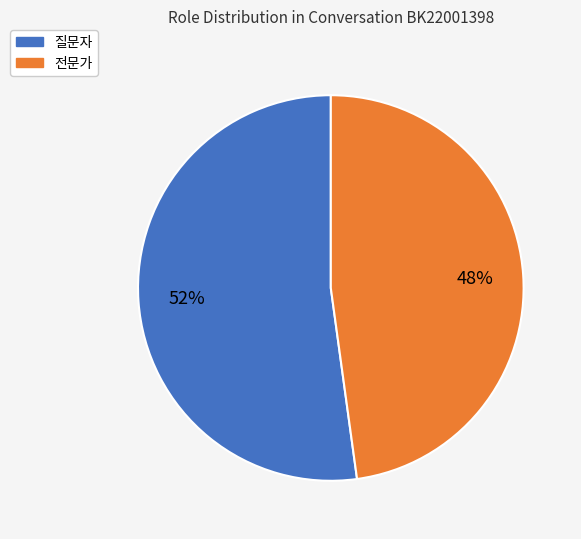

Which has a higher value, 전문가 or 질문자?

질문자